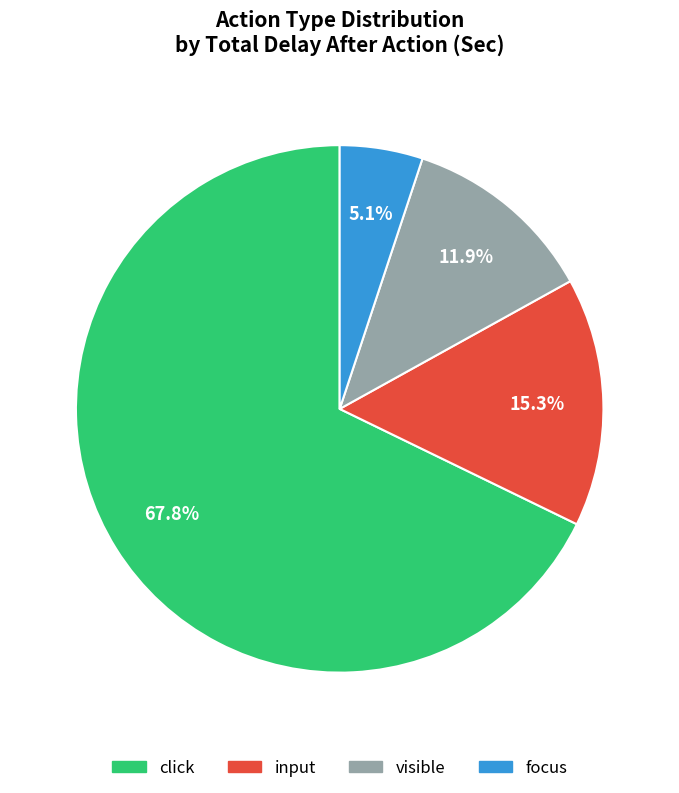

Is it true that visible is 44% of the pie?

False